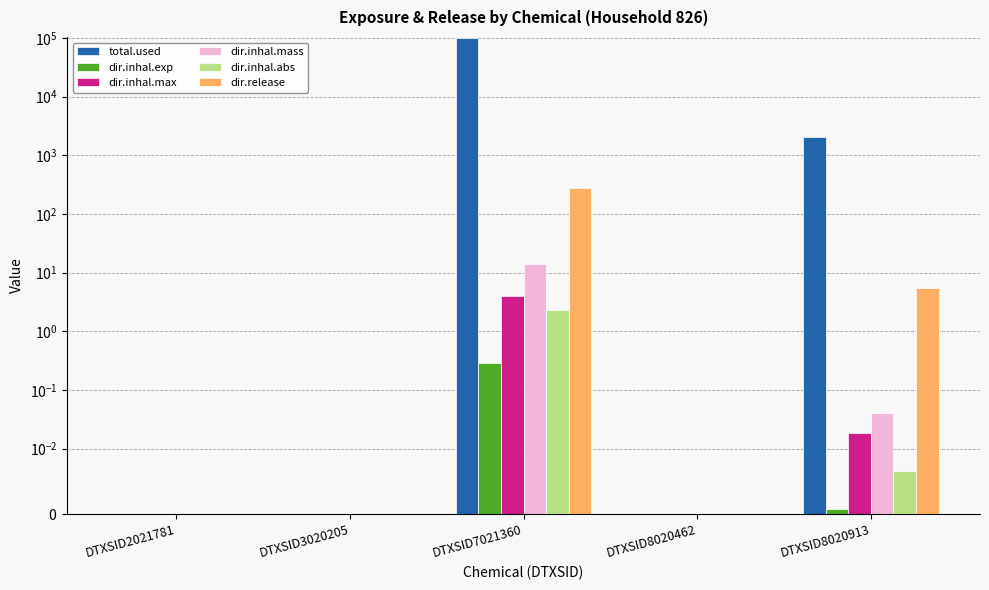

Reading left to right, list all the values displayed in this chart.

total.used: DTXSID2021781=0.0	DTXSID3020205=0.0	DTXSID7021360=98645.2	DTXSID8020462=0.0	DTXSID8020913=2011.9
dir.inhal.exp: DTXSID2021781=0.0	DTXSID3020205=0.0	DTXSID7021360=0.3	DTXSID8020462=0.0	DTXSID8020913=0.0
dir.inhal.max: DTXSID2021781=0.0	DTXSID3020205=0.0	DTXSID7021360=4.1	DTXSID8020462=0.0	DTXSID8020913=0.0
dir.inhal.mass: DTXSID2021781=0.0	DTXSID3020205=0.0	DTXSID7021360=14.2	DTXSID8020462=0.0	DTXSID8020913=0.0
dir.inhal.abs: DTXSID2021781=0.0	DTXSID3020205=0.0	DTXSID7021360=2.3	DTXSID8020462=0.0	DTXSID8020913=0.0
dir.release: DTXSID2021781=0.0	DTXSID3020205=0.0	DTXSID7021360=271.0	DTXSID8020462=0.0	DTXSID8020913=5.5